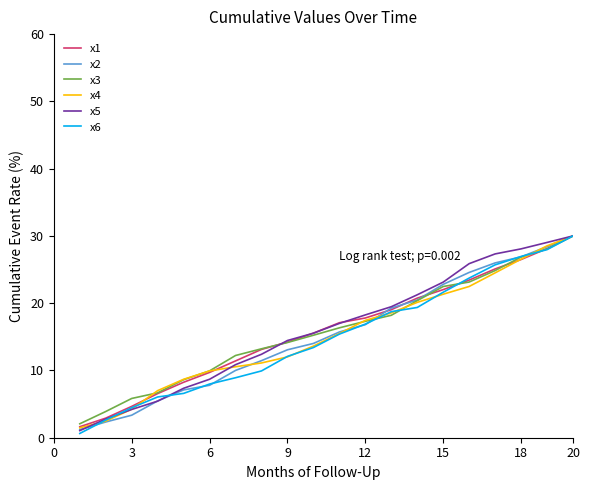

How many values in the x6 series are below 15?

10